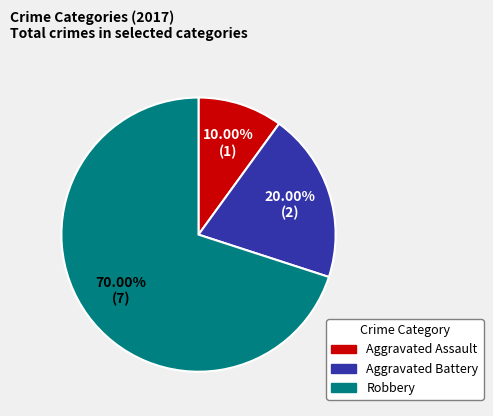

True or false: Aggravated Assault accounts for 1% of the total.

False